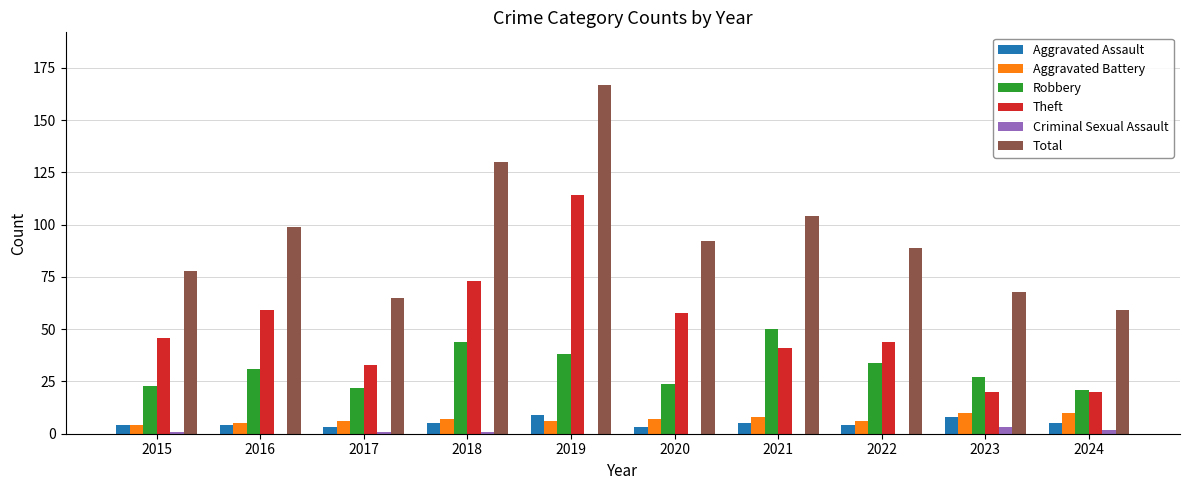

What is the spread (max minus min) of values at 2020?

92